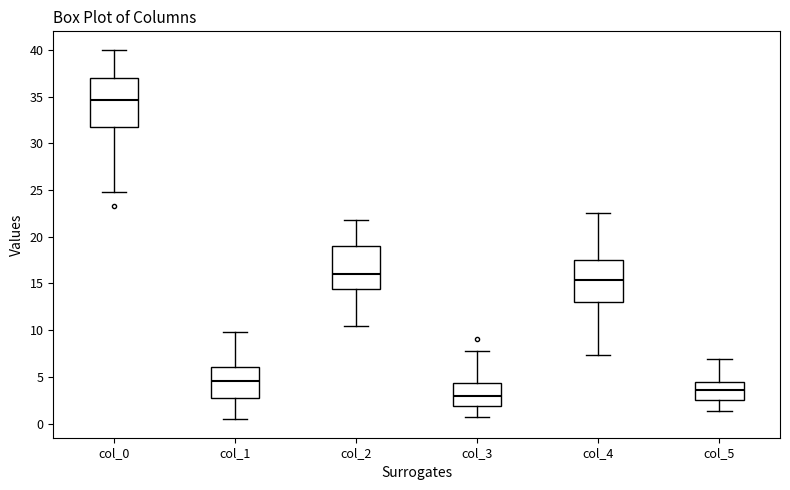

Reading left to right, read every box against the y-axis: the position of its median line, the range the box covers, and the ends of its whiskers. The values are not printed on the chart, so give them approximately, as read against the axis.

col_0: median 34.5, box 32.0 to 37.0, whiskers 25.0 to 40.0
col_1: median 4.5, box 2.5 to 6.0, whiskers 0.5 to 10.0
col_2: median 16.0, box 14.5 to 19.0, whiskers 10.5 to 22.0
col_3: median 3.0, box 2.0 to 4.5, whiskers 0.5 to 8.0
col_4: median 15.5, box 13.0 to 17.5, whiskers 7.5 to 22.5
col_5: median 3.5, box 2.5 to 4.5, whiskers 1.5 to 7.0